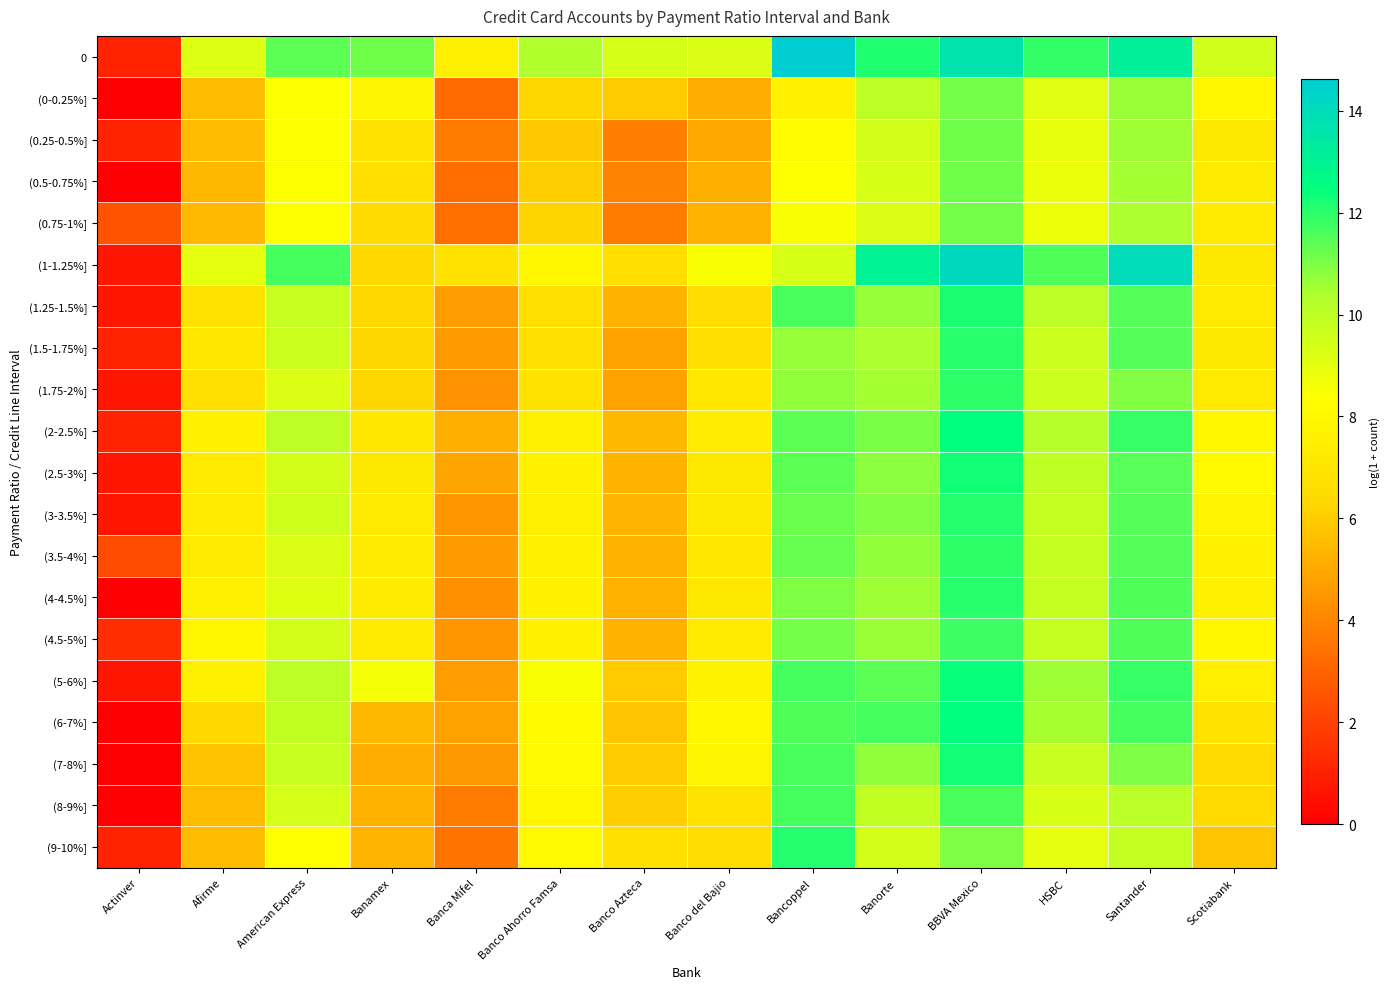

List the series in order of their peak value, lowest first.

(0-0.25%], (0.75-1%], (0.5-0.75%], (0.25-0.5%], (8-9%], (4.5-5%], (3.5-4%], (1.75-2%], (1.5-1.75%], (4-4.5%], (3-3.5%], (9-10%], (1.25-1.5%], (7-8%], (2.5-3%], (5-6%], (2-2.5%], (6-7%], (1-1.25%], 0